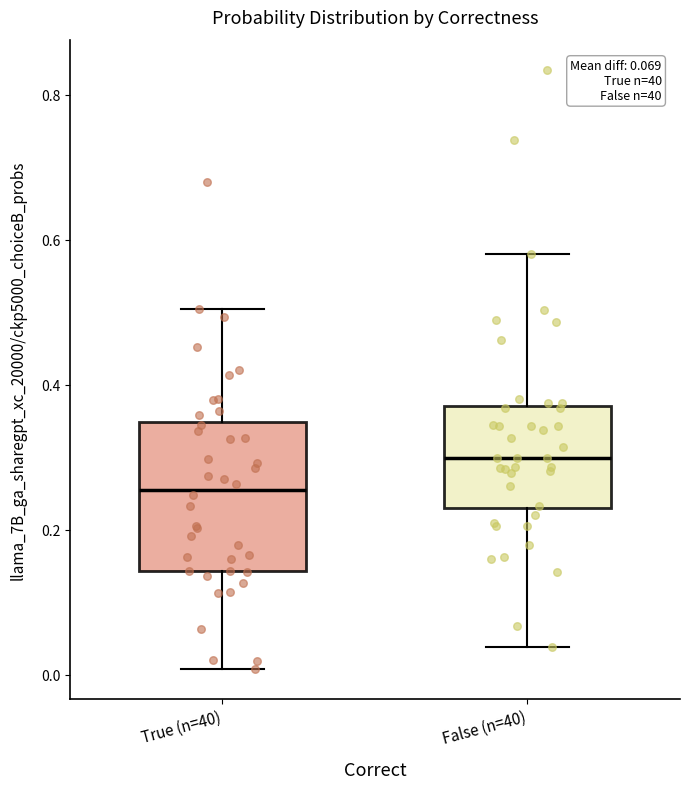

Comparing the boxes themselves (not the whiskers), which one is the tallest?

True (n=40)